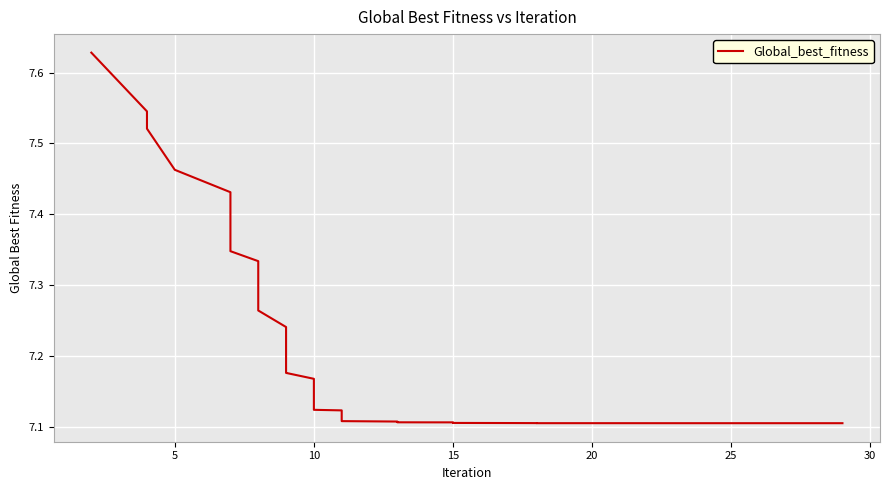

What is the label of the 17th point from the right?

10